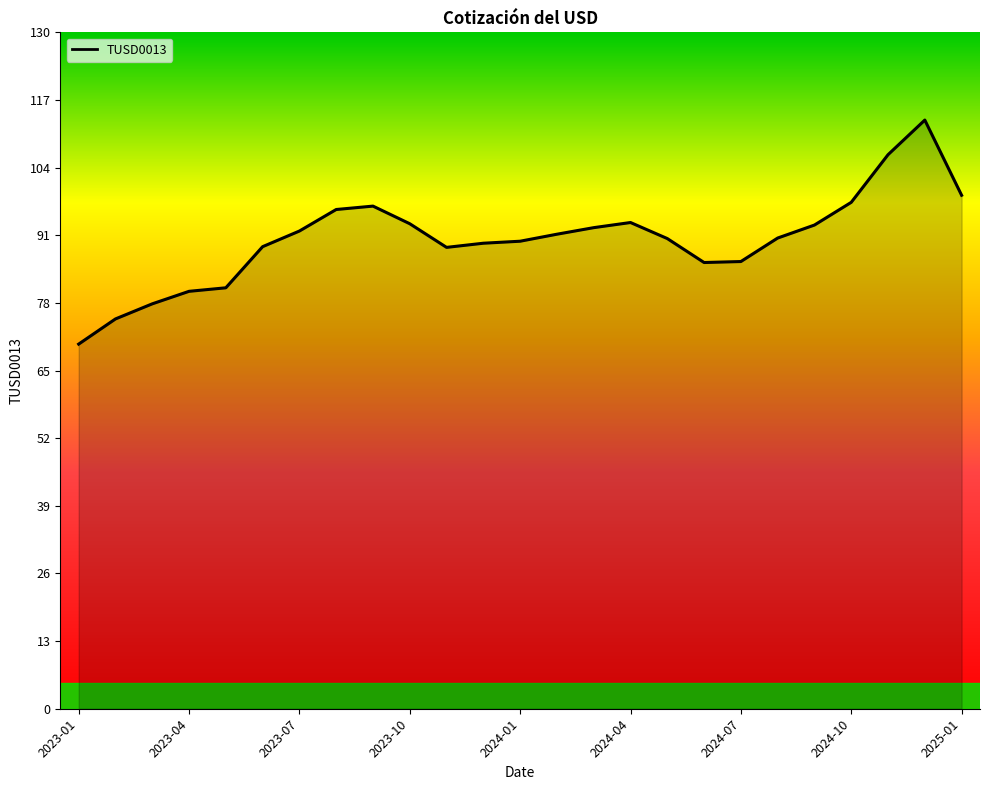

What is the difference between the second highest and minimum values?

36.4